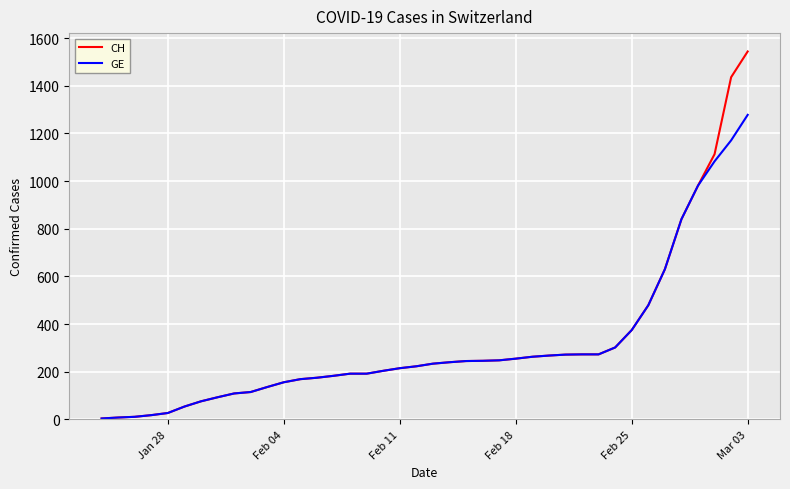

What is the average value of the CH series?

322